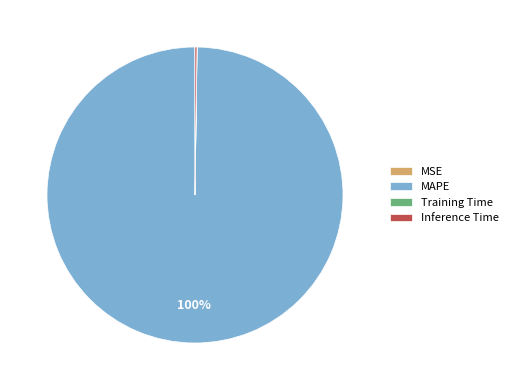

Which slice is the largest?

MAPE